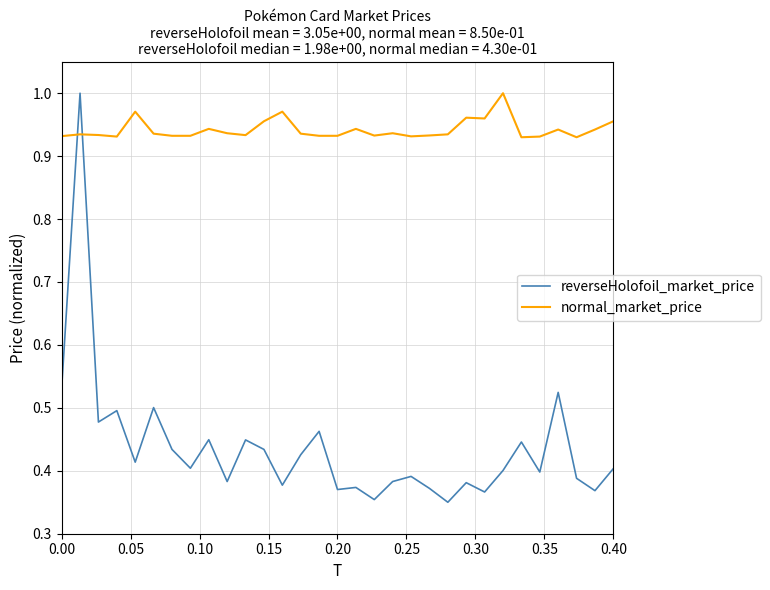

How many lines are shown in the chart?

2